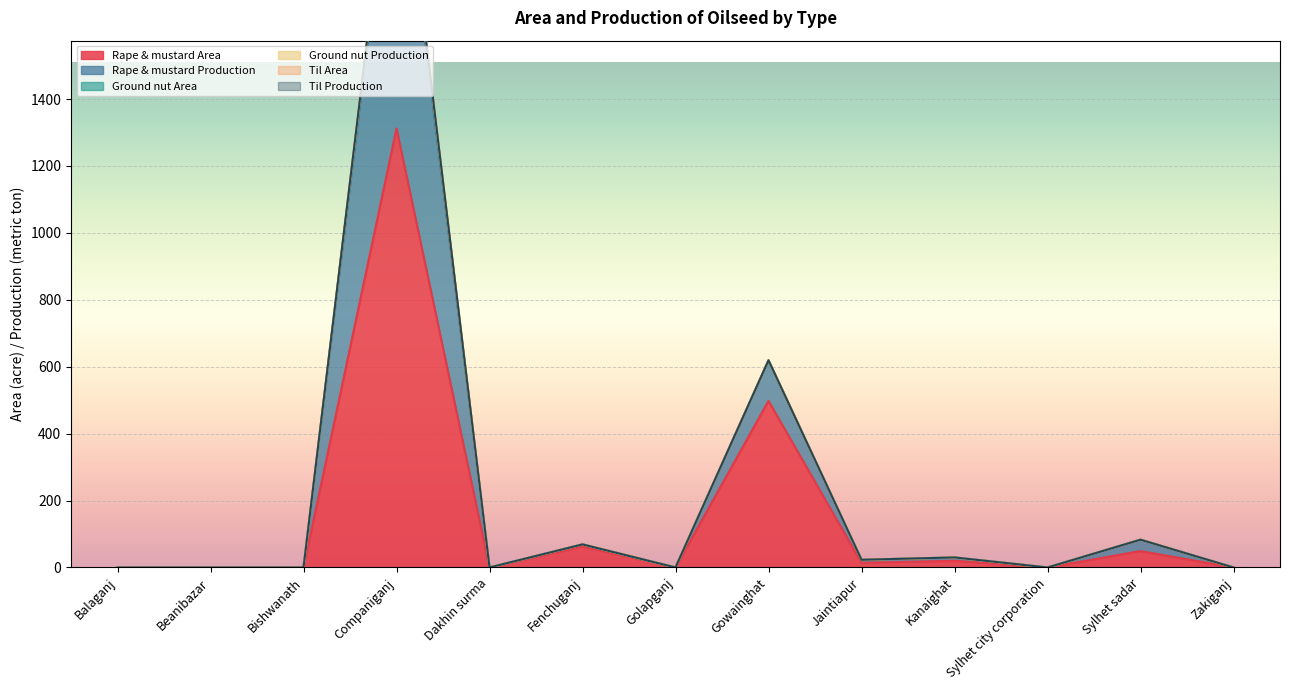

Is it true that Rape & mustard Area equals -782 at Beanibazar?

False